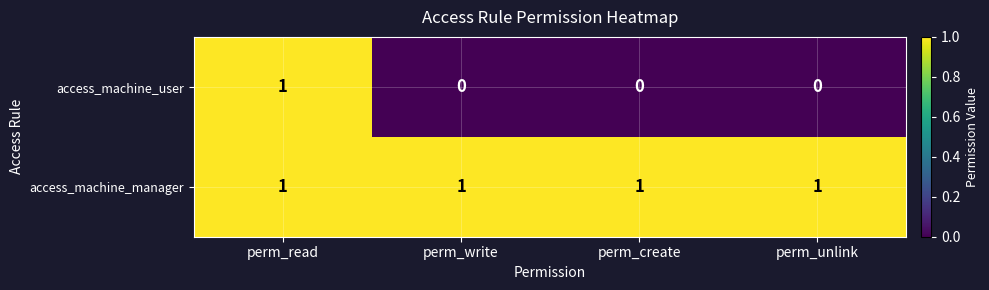

Is it true that access_machine_user equals -1 at perm_create?

False